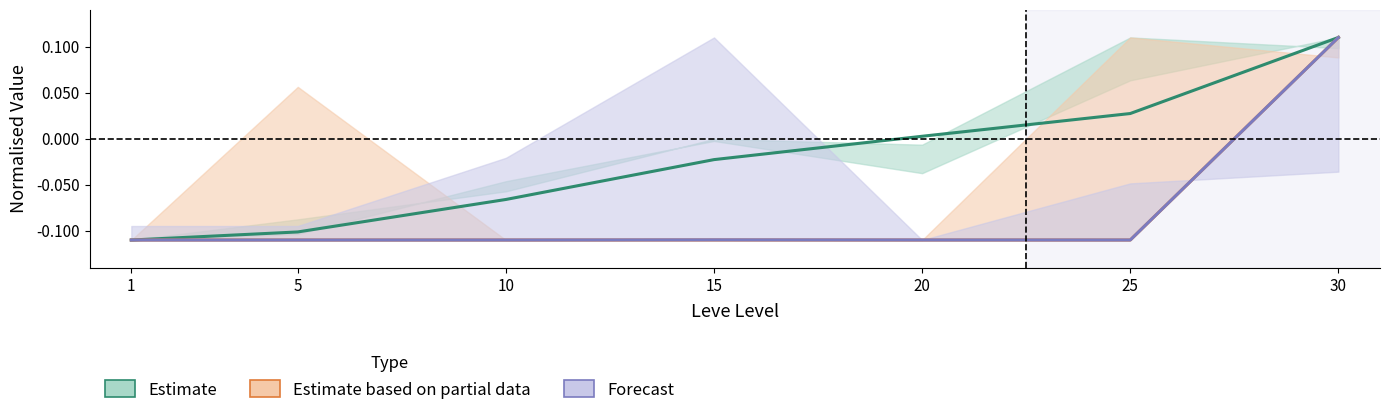

What is the minimum value shown in the chart?

-0.1